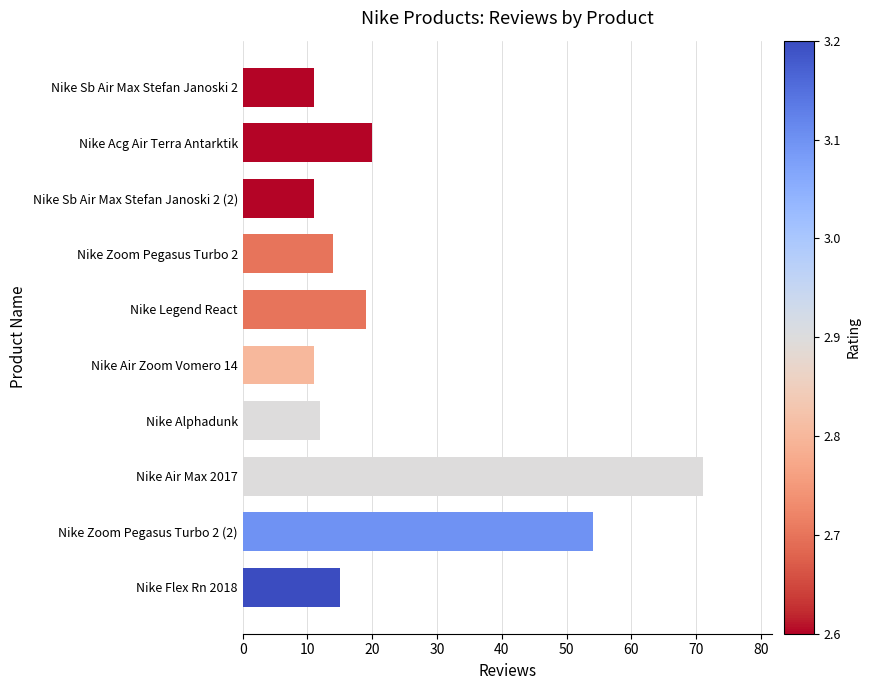

Is it true that the value at Nike Air Zoom Vomero 14 is 3?

False